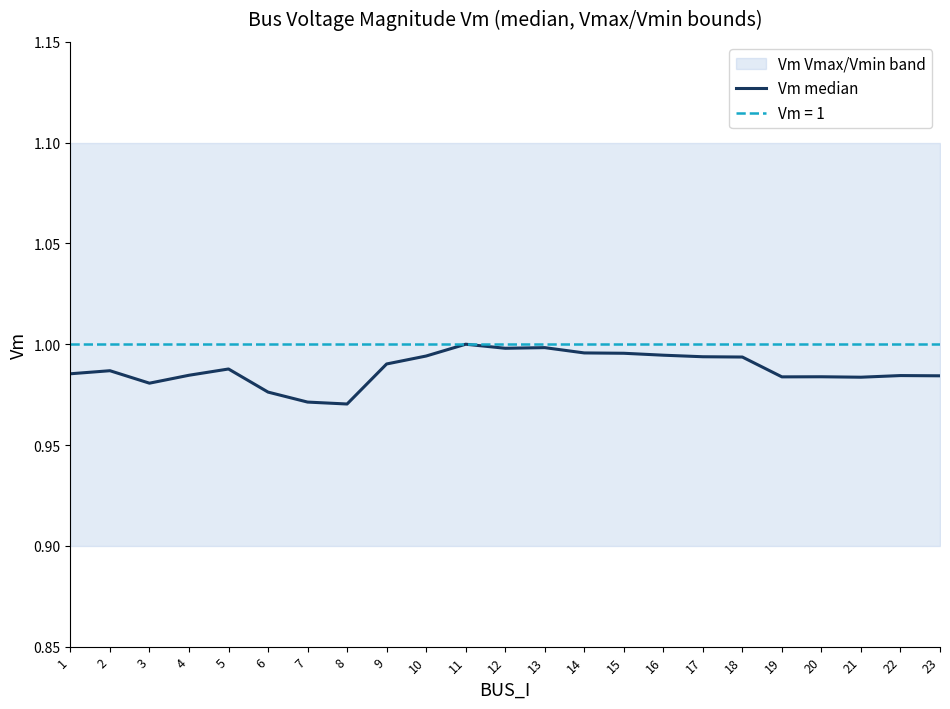

Which has a higher value, 7 or 3?

3